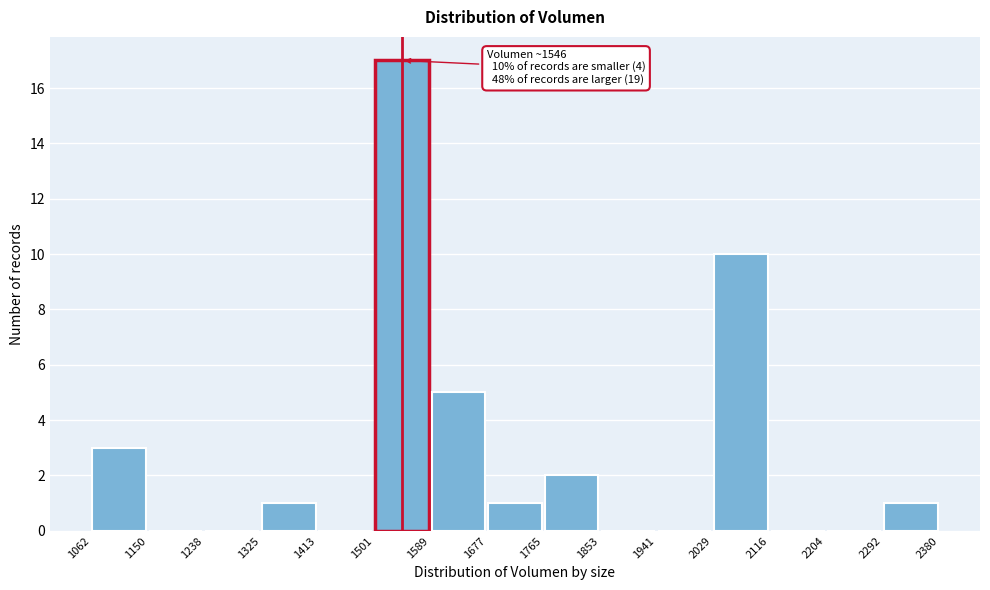

Which range on the x-axis has the tallest bar?

1501 to 1589